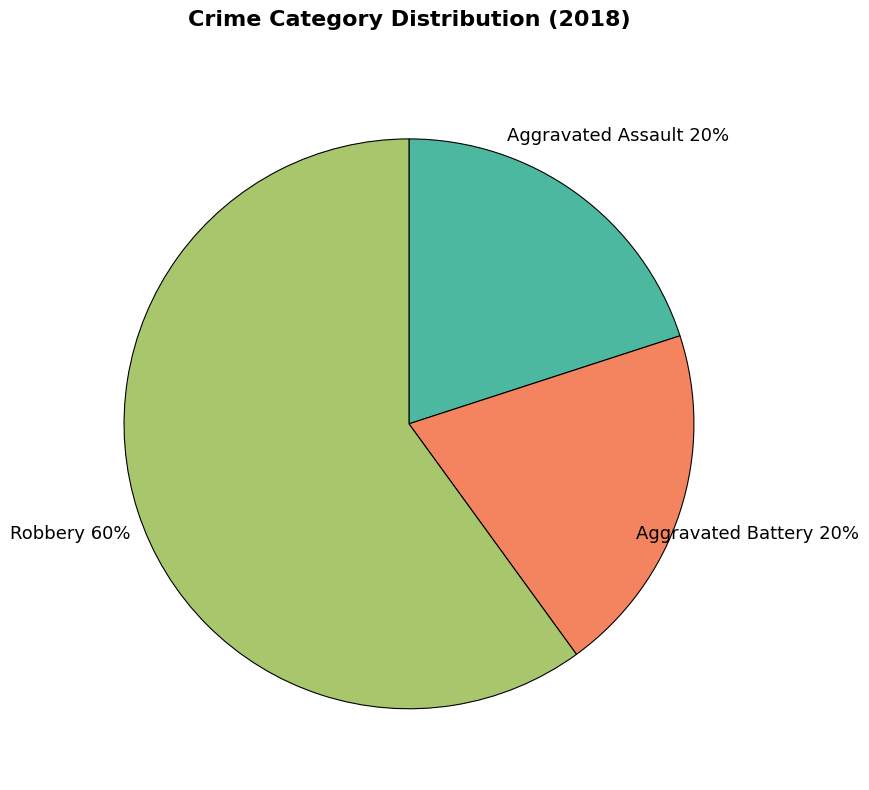

To the nearest percent, what is the difference between the largest and smallest slice percentages?

40%